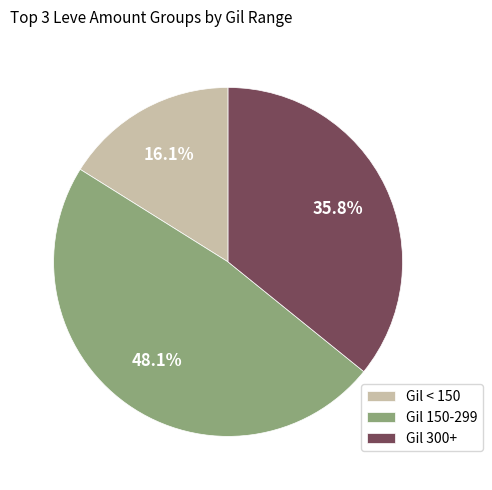

How many segments does this pie chart have?

3